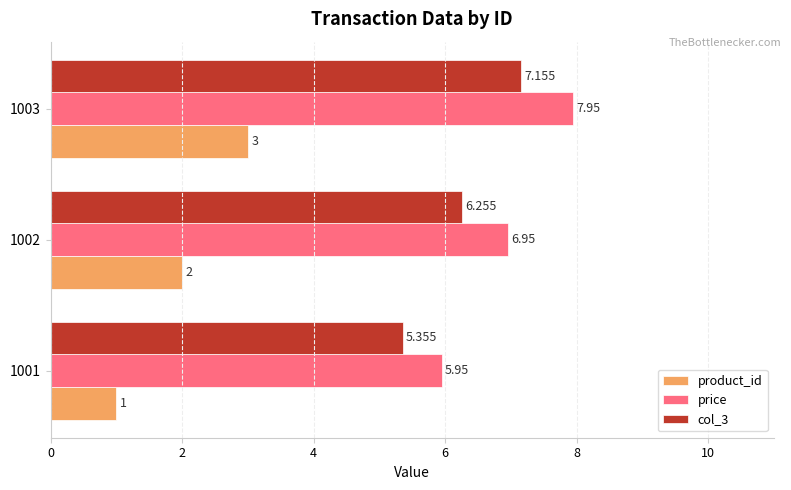

Which series has the largest total across all categories?

price